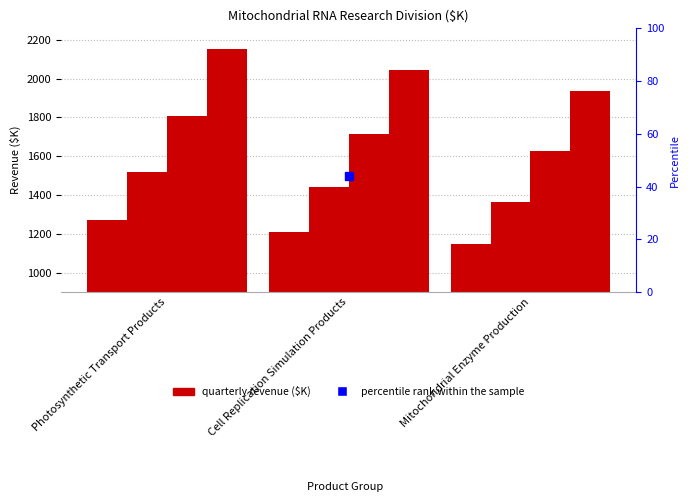

What is the value of the 1Q2018 bar at the 2nd from the left?

1209.8